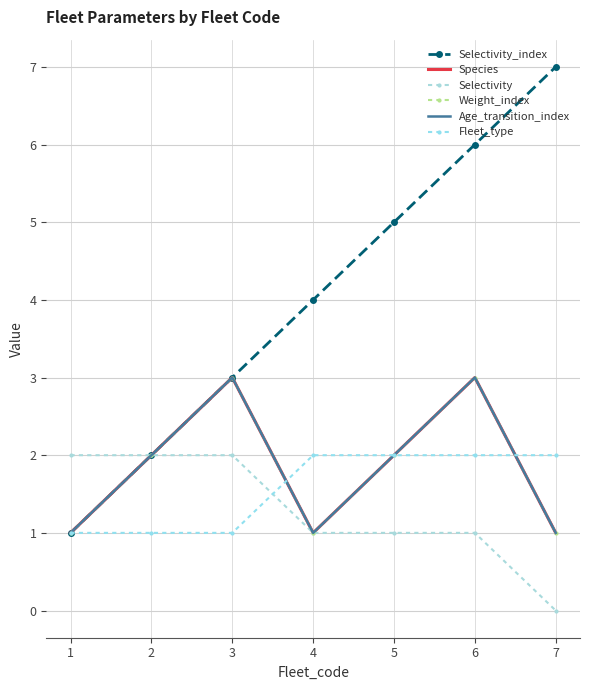

List the series in order of their peak value, lowest first.

Selectivity, Fleet_type, Species, Weight_index, Age_transition_index, Selectivity_index